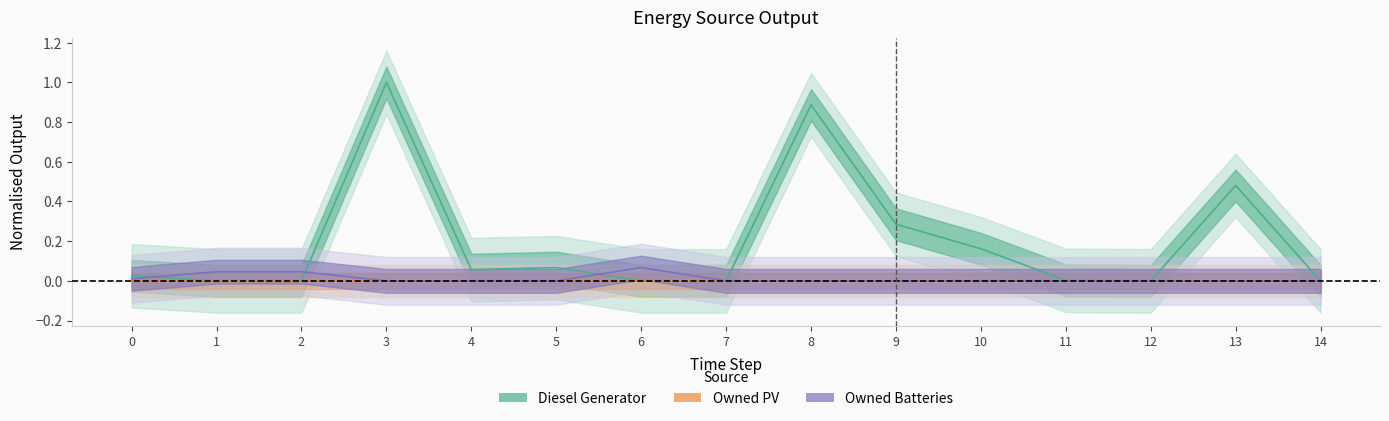

Rank the categories by Owned Batteries value from highest to lowest.

6, 1, 2, 0, 3, 4, 5, 7, 8, 9, 10, 11, 12, 13, 14